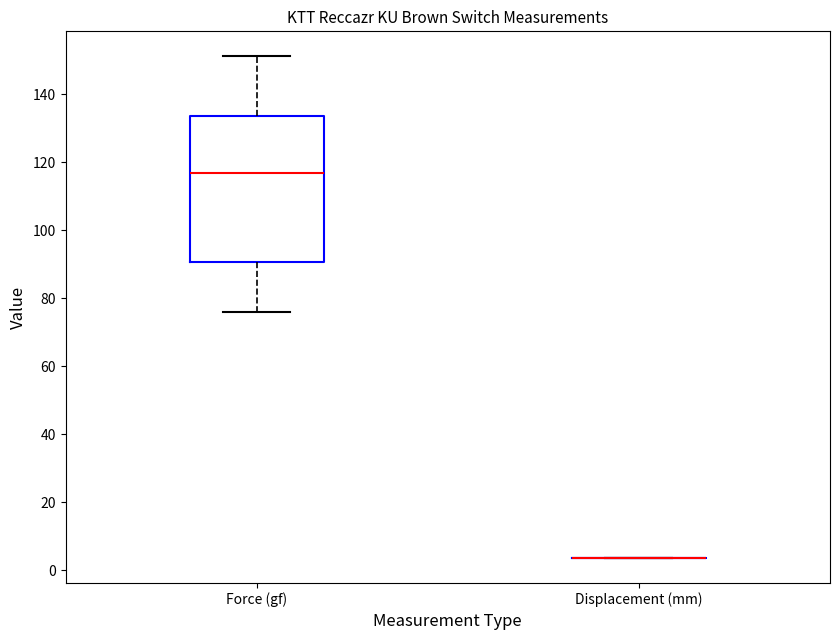

Comparing the boxes themselves (not the whiskers), which one is the tallest?

Force (gf)